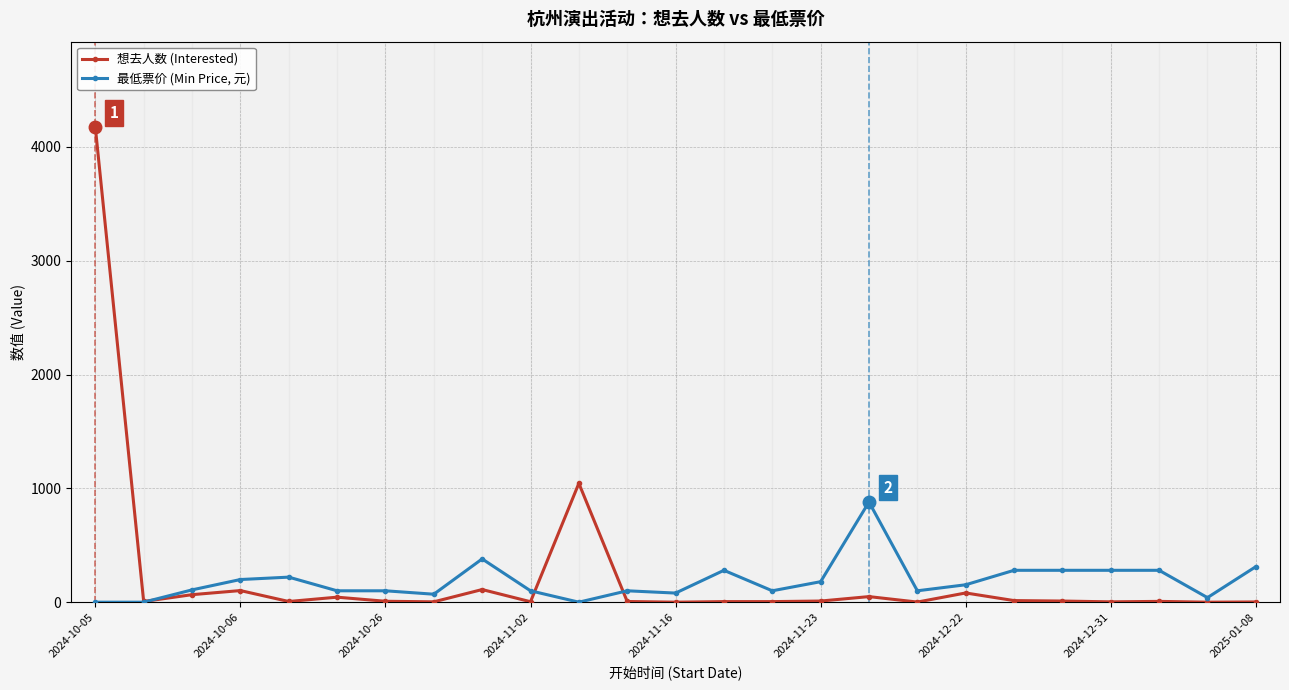

Which series ends up on top after the final intersection of 想去人数 (Interested) and 最低票价 (Min Price, 元)?

最低票价 (Min Price, 元)